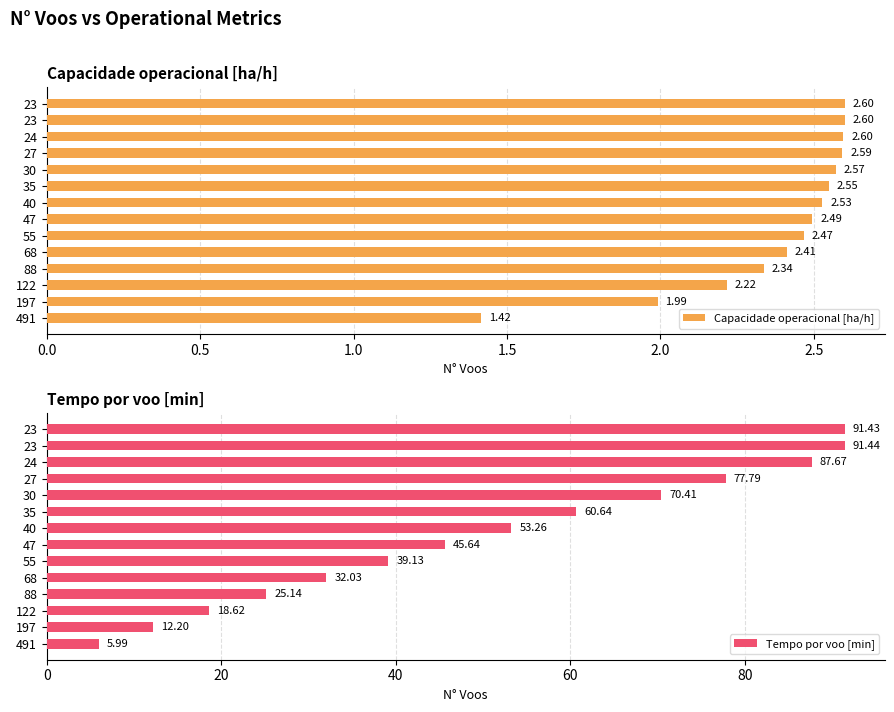

What is the difference between the maximum and minimum values in the Capacidade operacional [ha/h] series?

1.2